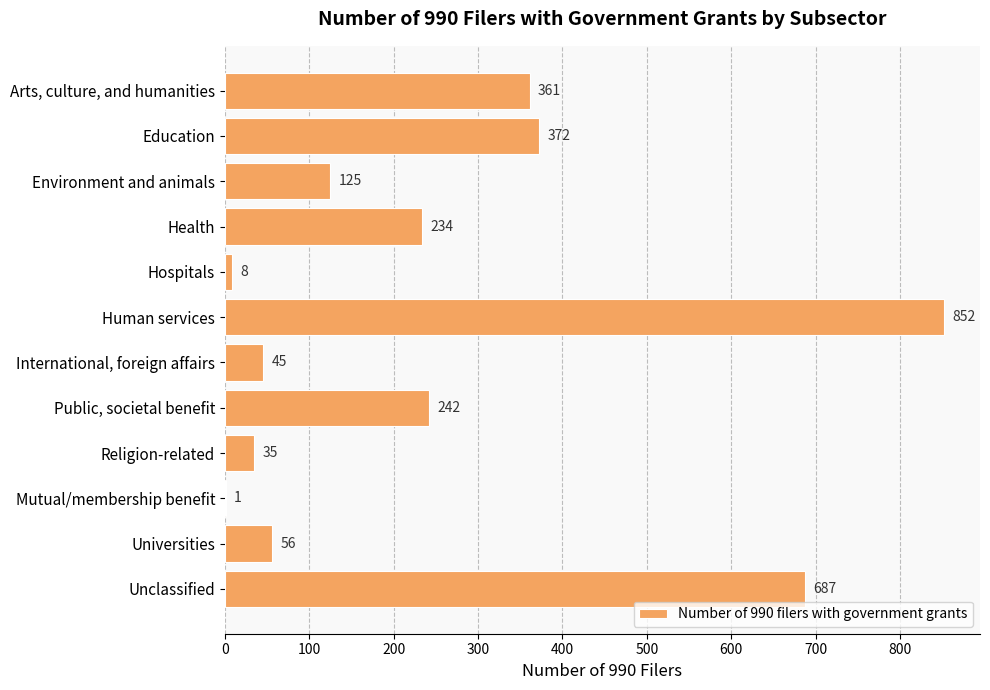

Between Arts, culture, and humanities and Religion-related, which is larger?

Arts, culture, and humanities